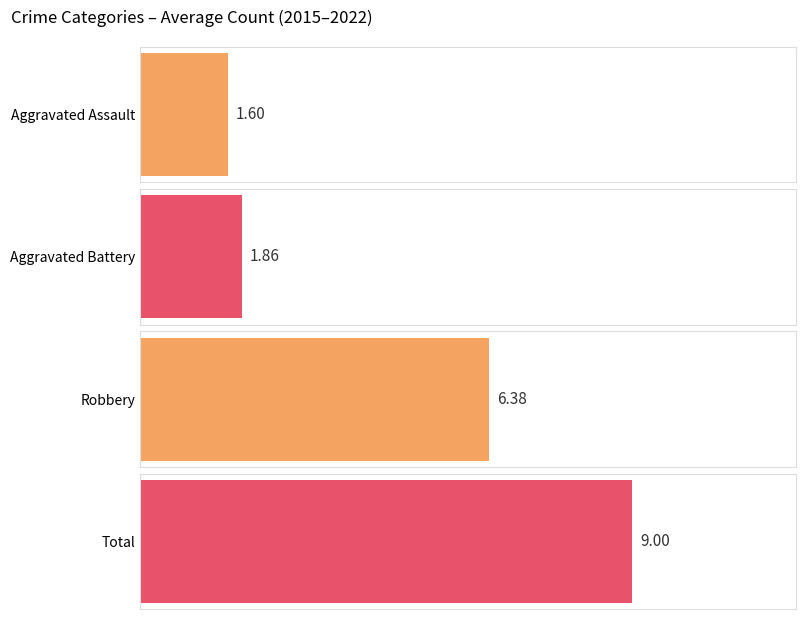

What is the approximate value of Aggravated Assault at 2019?

1